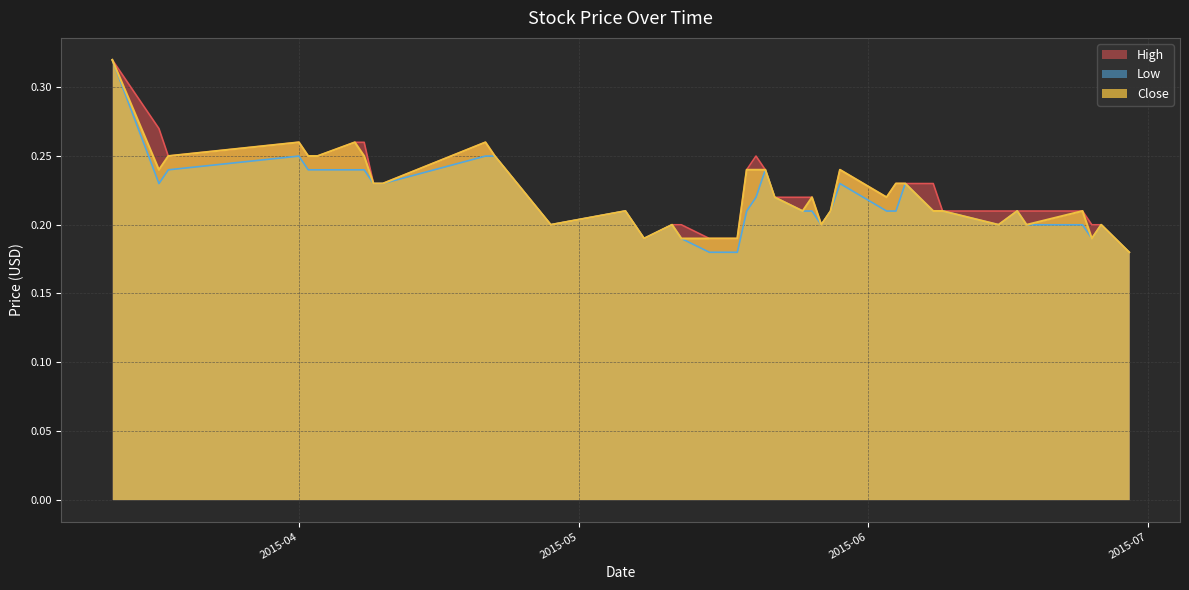

True or false: Low and Close intersect in this chart.

False